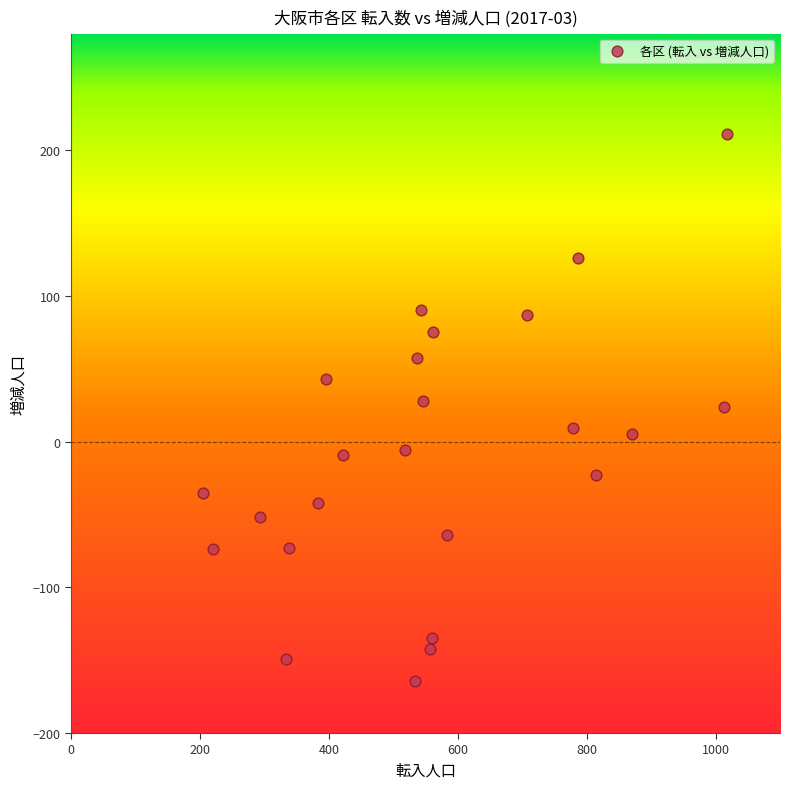

What is the range of Y values (max minus min)?

375